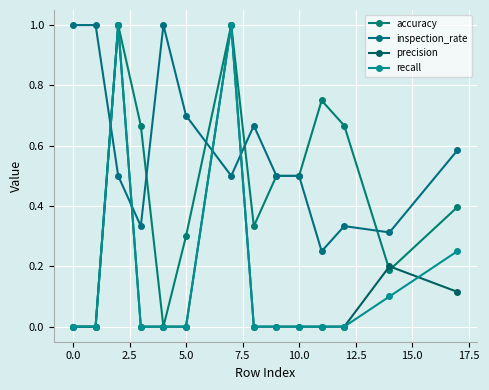

Reading right to left, transcribe all the data shown in this chart.

accuracy: 0.4	0.2	0.7	0.8	0.5	0.5	0.3	1.0	0.3	0.0	0.7	1.0	0.0	0.0
inspection_rate: 0.6	0.3	0.3	0.2	0.5	0.5	0.7	0.5	0.7	1.0	0.3	0.5	1.0	1.0
precision: 0.1	0.2	0.0	0.0	0.0	0.0	0.0	1.0	0.0	0.0	0.0	1.0	0.0	0.0
recall: 0.2	0.1	0.0	0.0	0.0	0.0	0.0	1.0	0.0	0.0	0.0	1.0	0.0	0.0